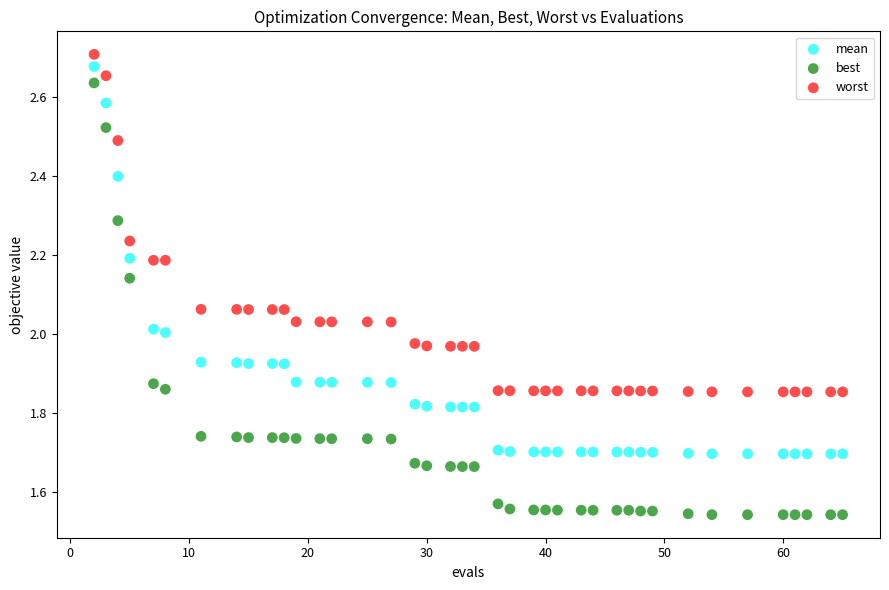

Across all data points, what is the range of X values (max minus min)?

63.0